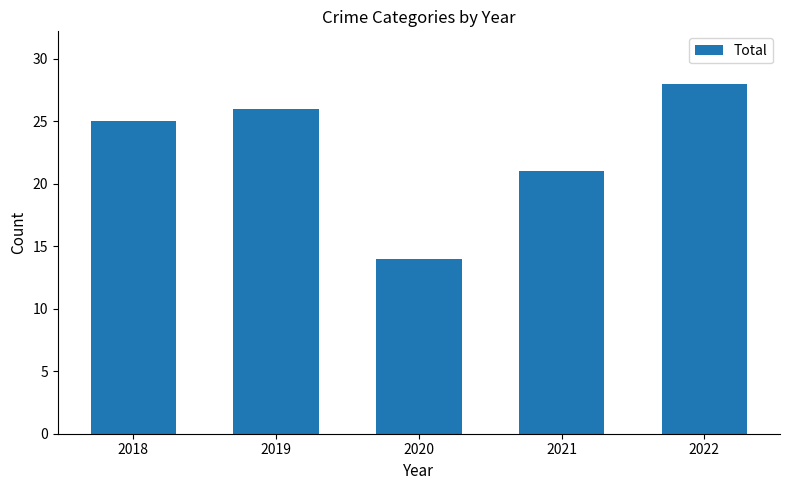

Rank the categories by value from highest to lowest.

2022, 2019, 2018, 2021, 2020